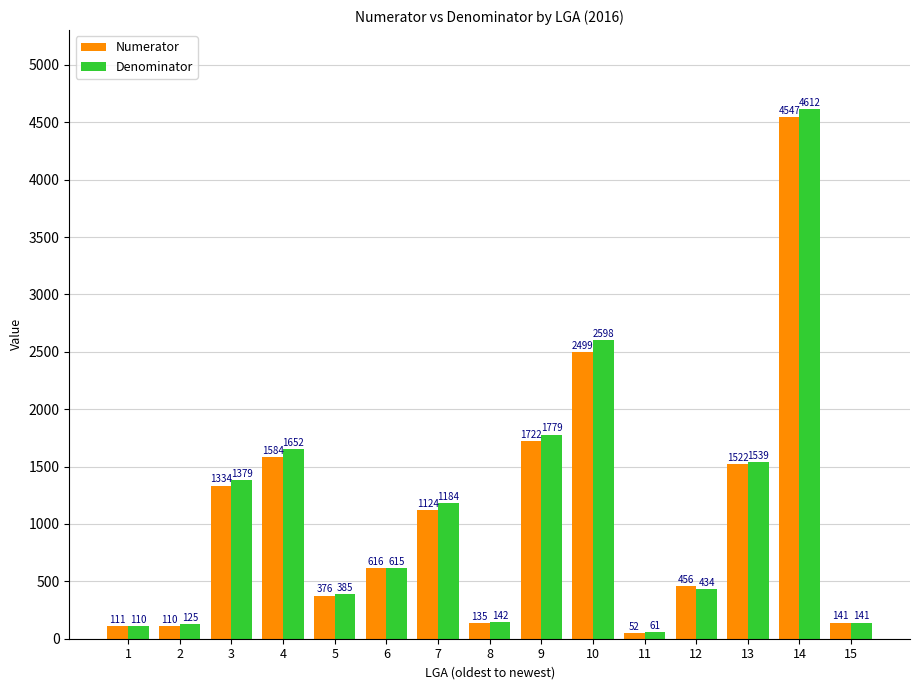

What is the difference between the maximum and minimum values in the Denominator series?

4550.6